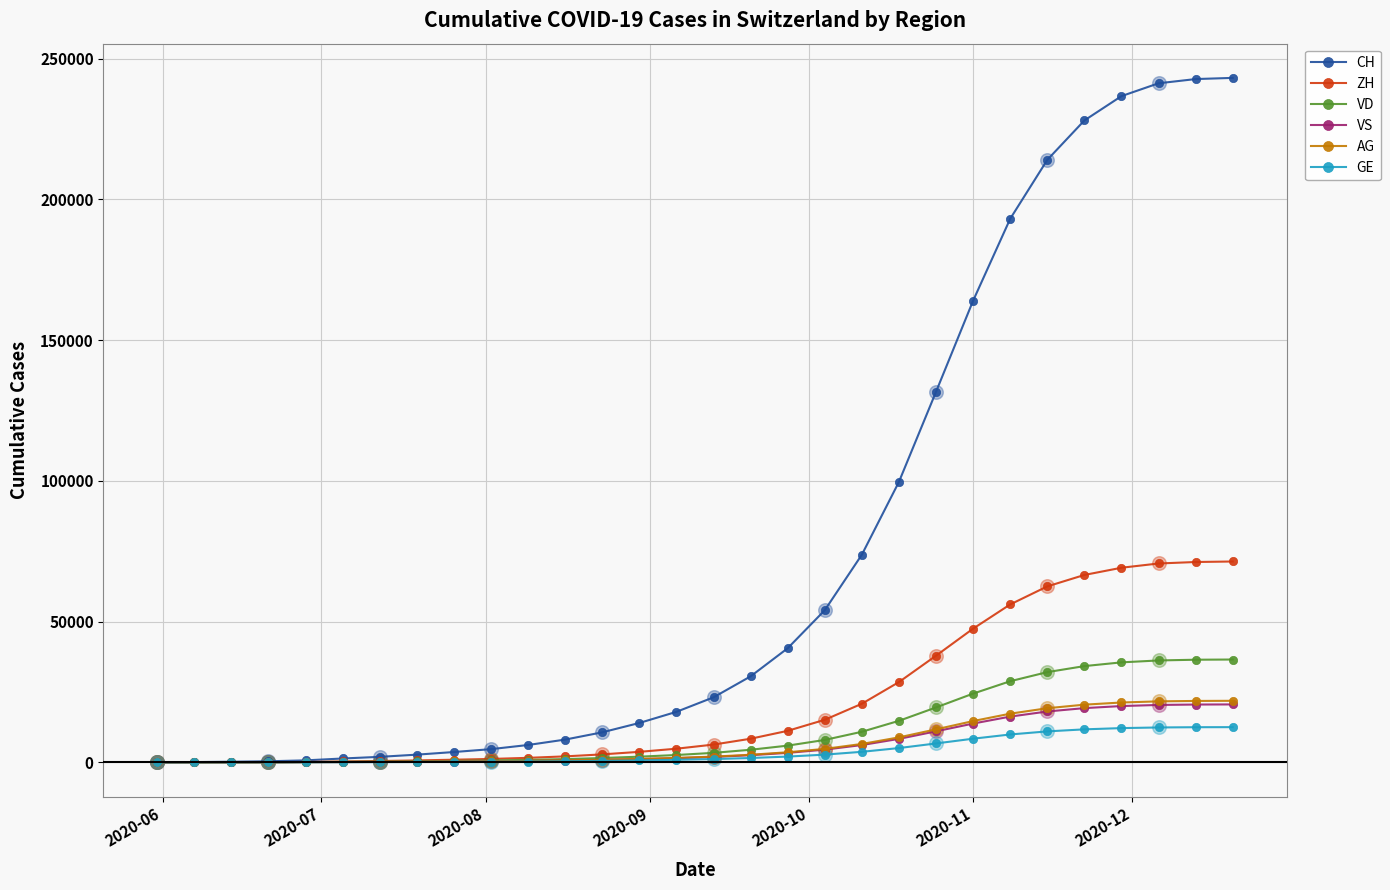

What are all the series names shown in the legend?

CH, ZH, VD, VS, AG, GE